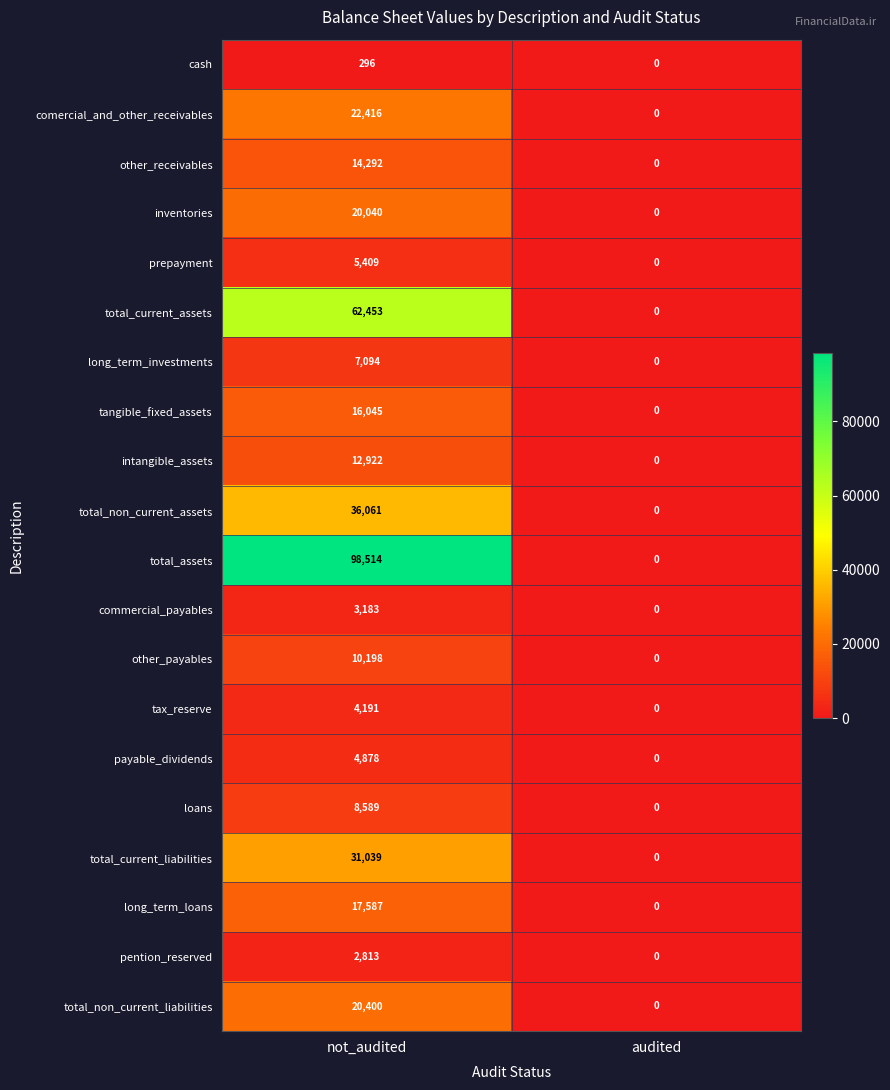

At not_audited, list the series in order from largest to smallest.

total_assets, total_current_assets, total_non_current_assets, total_current_liabilities, comercial_and_other_receivables, total_non_current_liabilities, inventories, long_term_loans, tangible_fixed_assets, other_receivables, intangible_assets, other_payables, loans, long_term_investments, prepayment, payable_dividends, tax_reserve, commercial_payables, pention_reserved, cash